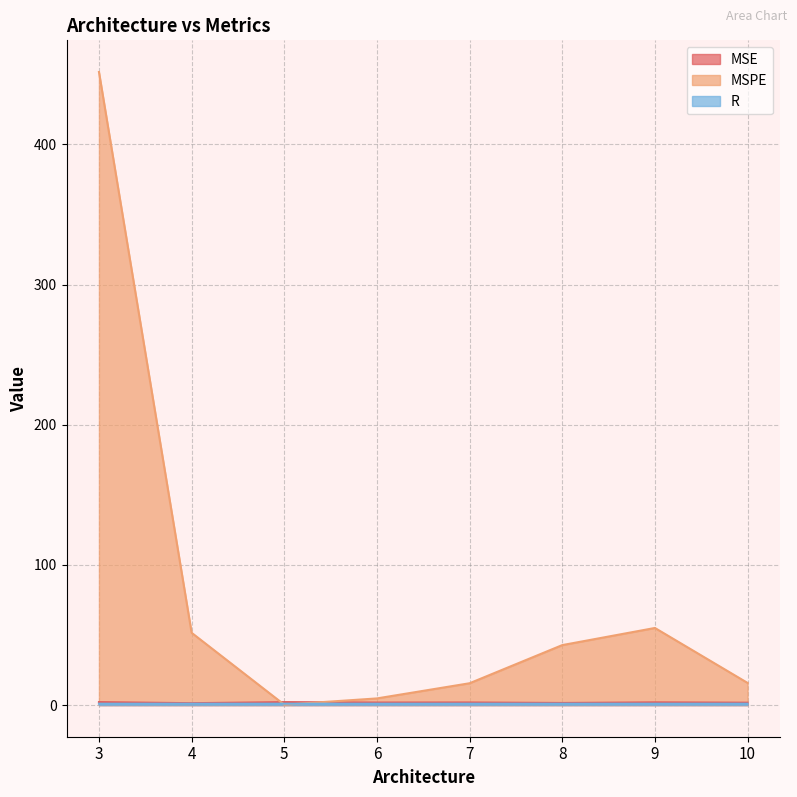

Is it true that R equals 1.5 at 6?

False